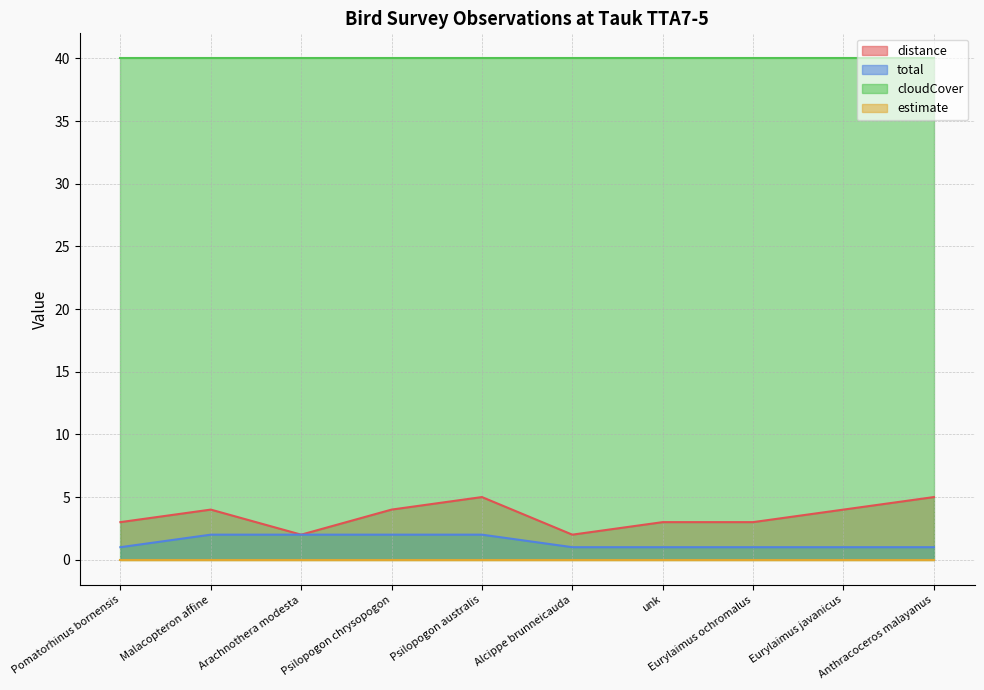

What is the highest value of the distance series?

5